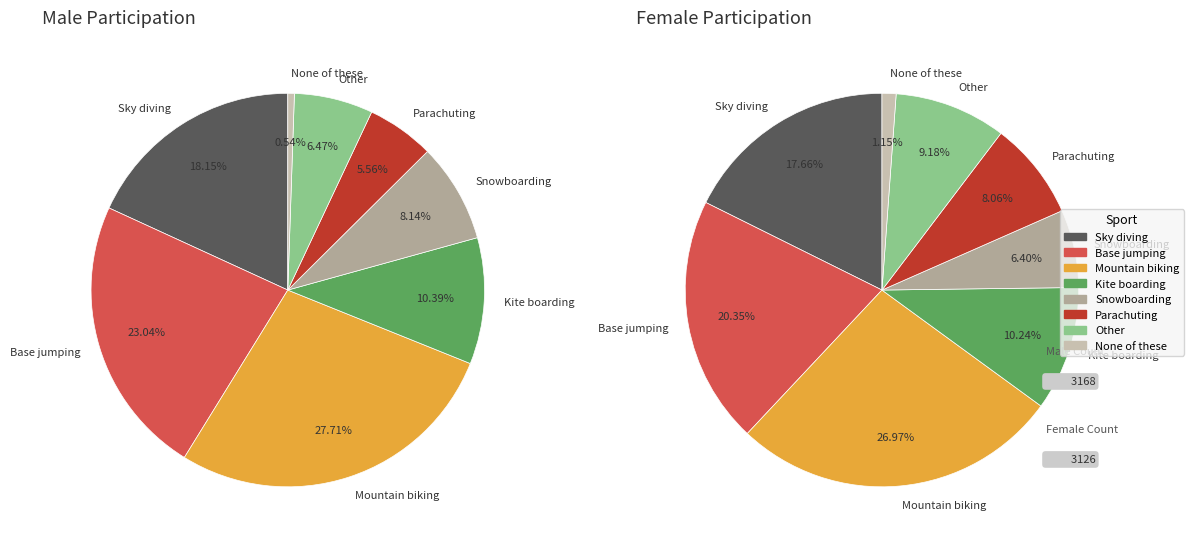

To the nearest percent, what portion does Mountain biking represent?

28%